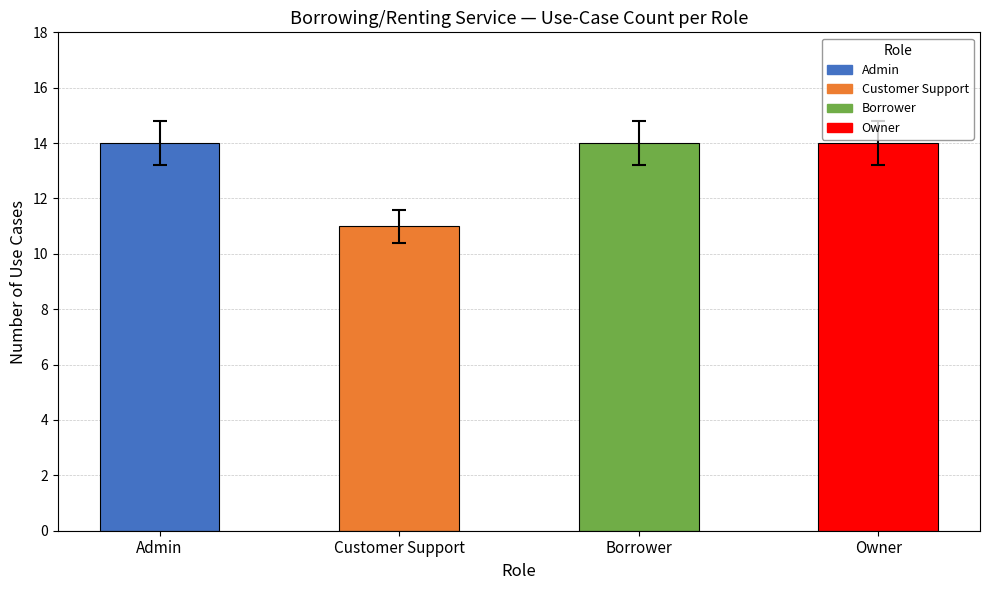

What is the ratio of the value at Customer Support to the value at Admin?

0.8